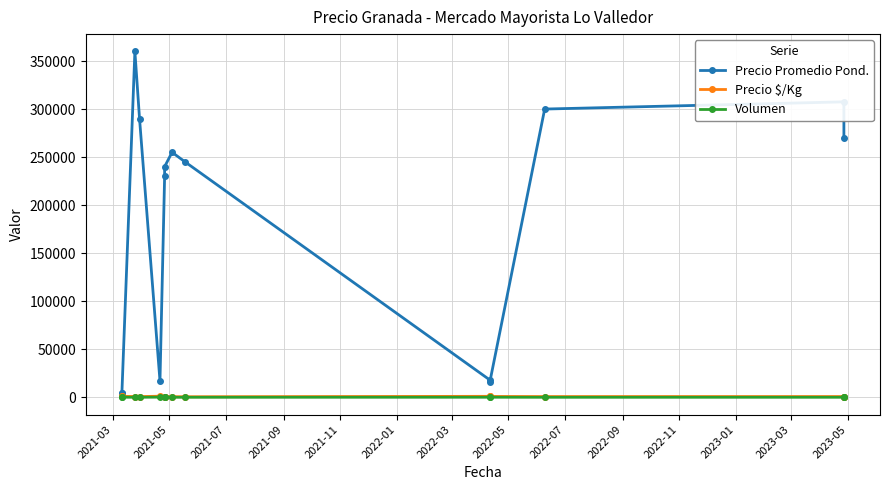

What position from the right is 2022-07?

6